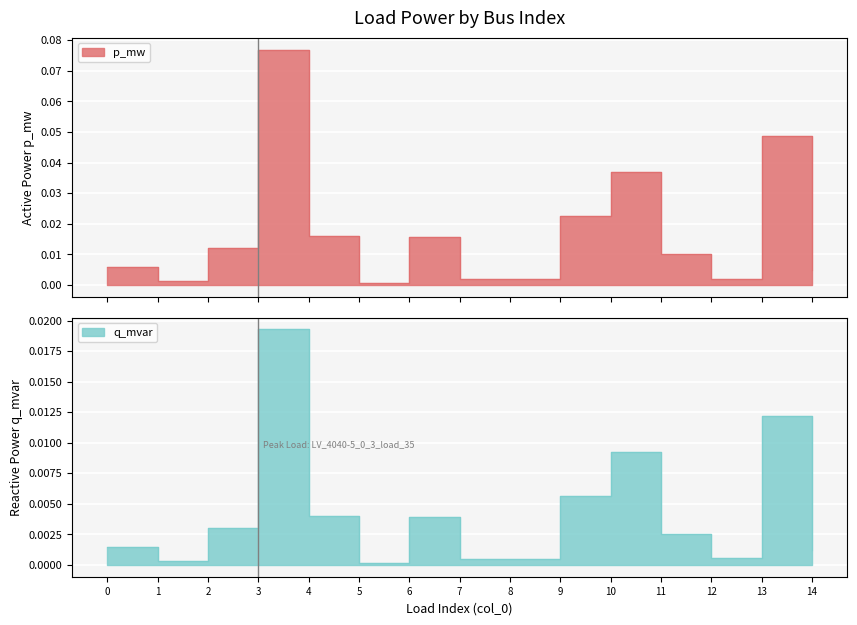

Reading left to right, what are all the values shown in this chart?

p_mw: 0.0	0.0	0.0	0.1	0.0	0.0	0.0	0.0	0.0	0.0	0.0	0.0	0.0	0.0	0.0
q_mvar: 0.0	0.0	0.0	0.0	0.0	0.0	0.0	0.0	0.0	0.0	0.0	0.0	0.0	0.0	0.0